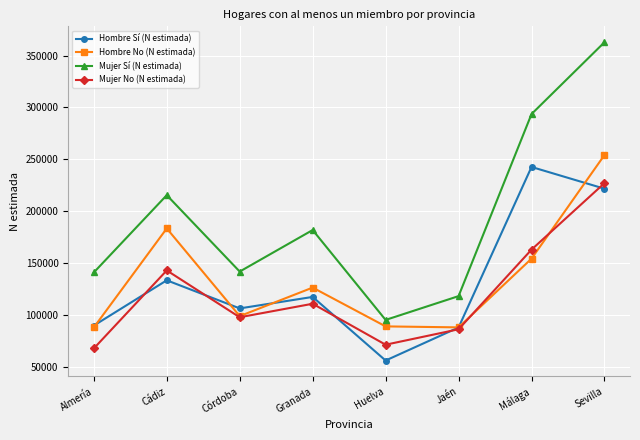

What is the sum of all Mujer Sí (N estimada) values?

1550025